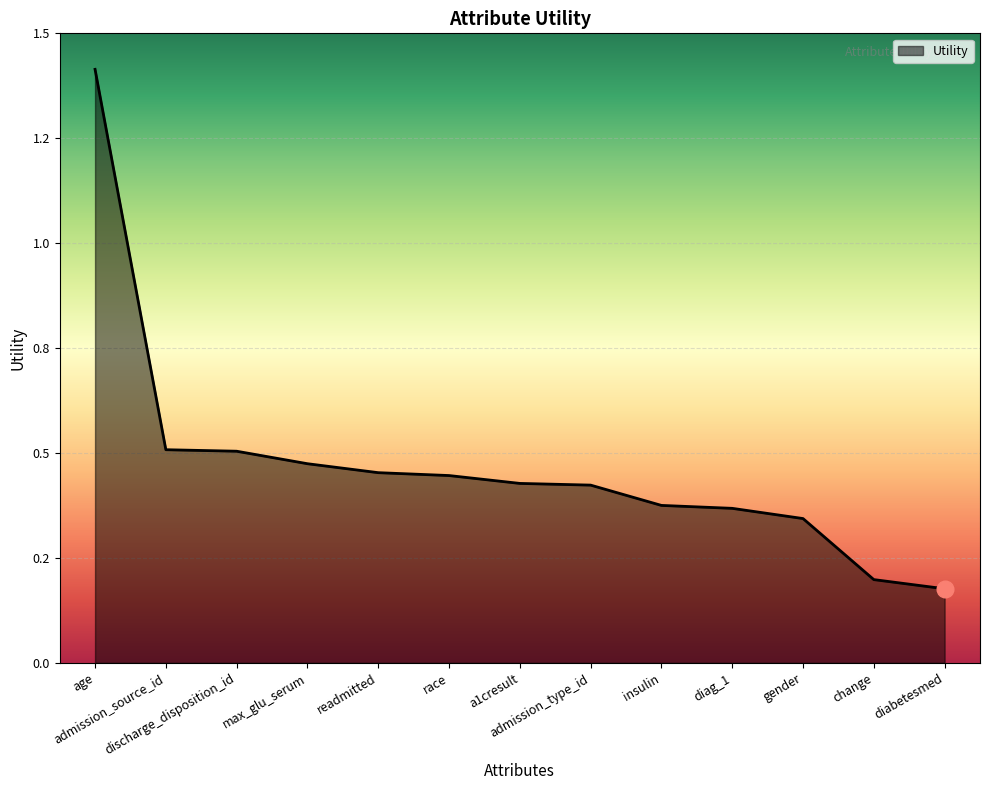

Which has a higher value, readmitted or race?

readmitted